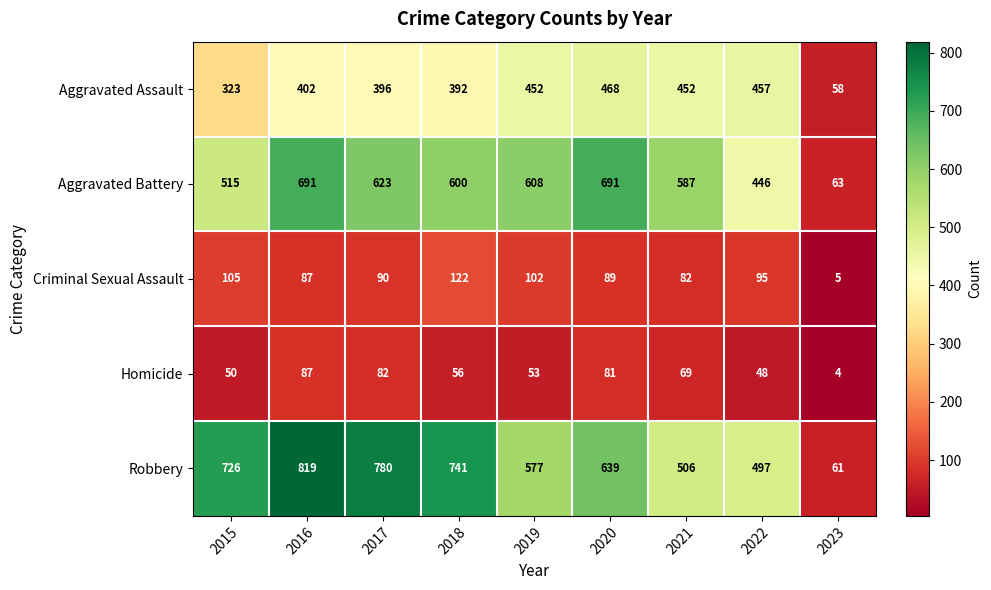

Which series changed the most between 2016 and 2021?

Robbery